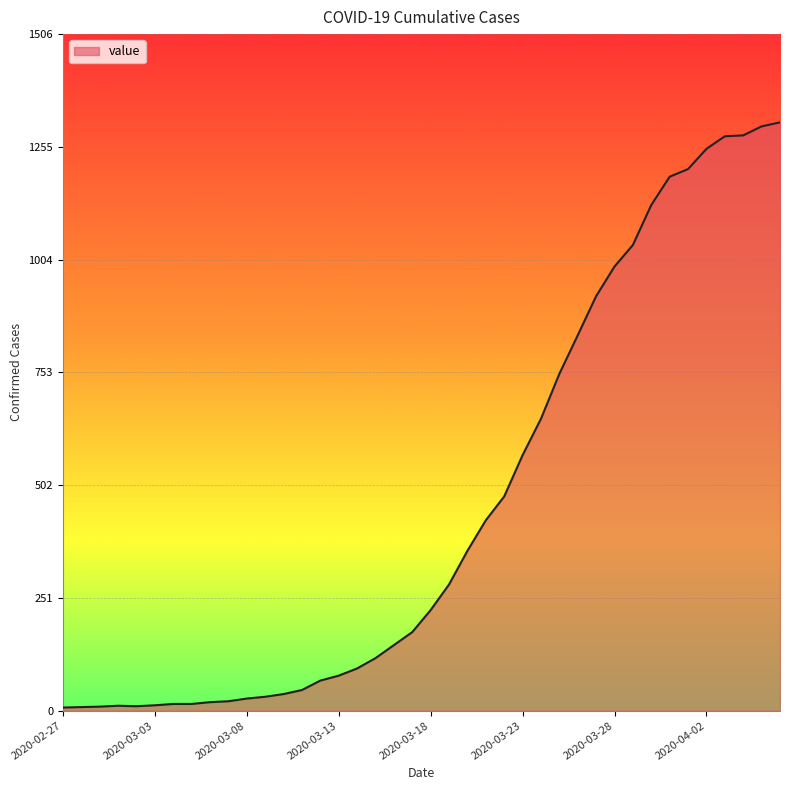

What is the difference between the maximum and minimum values?

1303